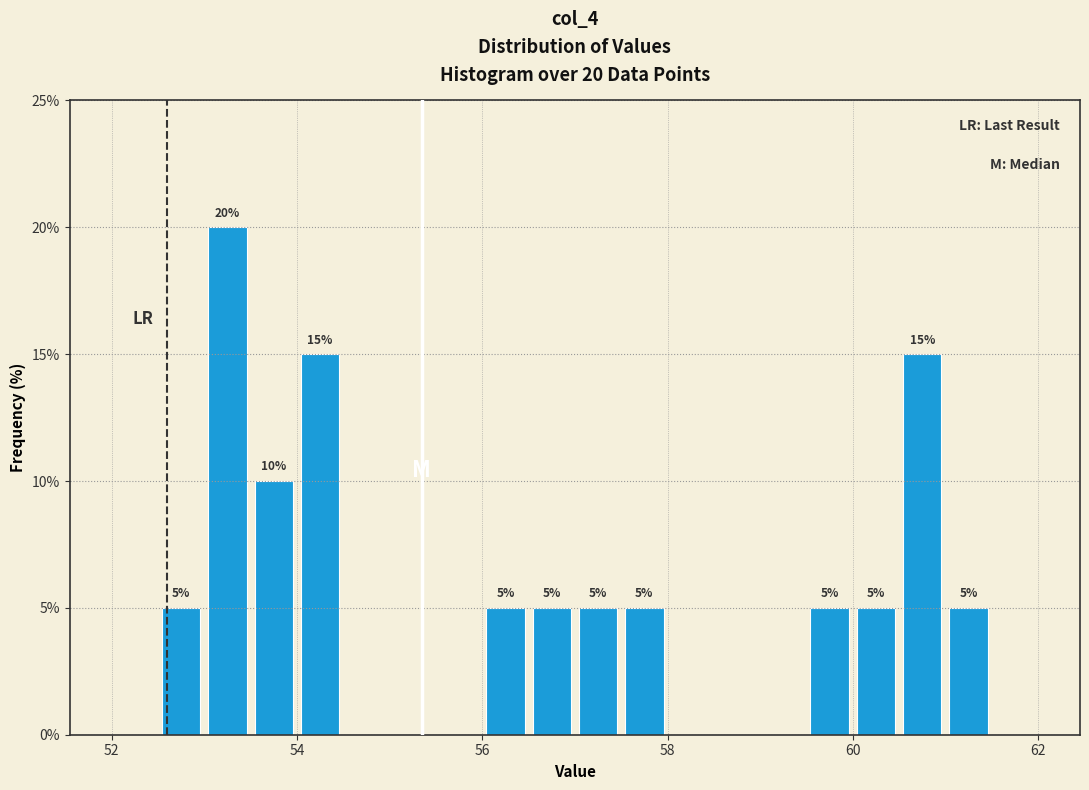

Read against the x-axis, roughly where is the centre of the tallest bar?

53.2